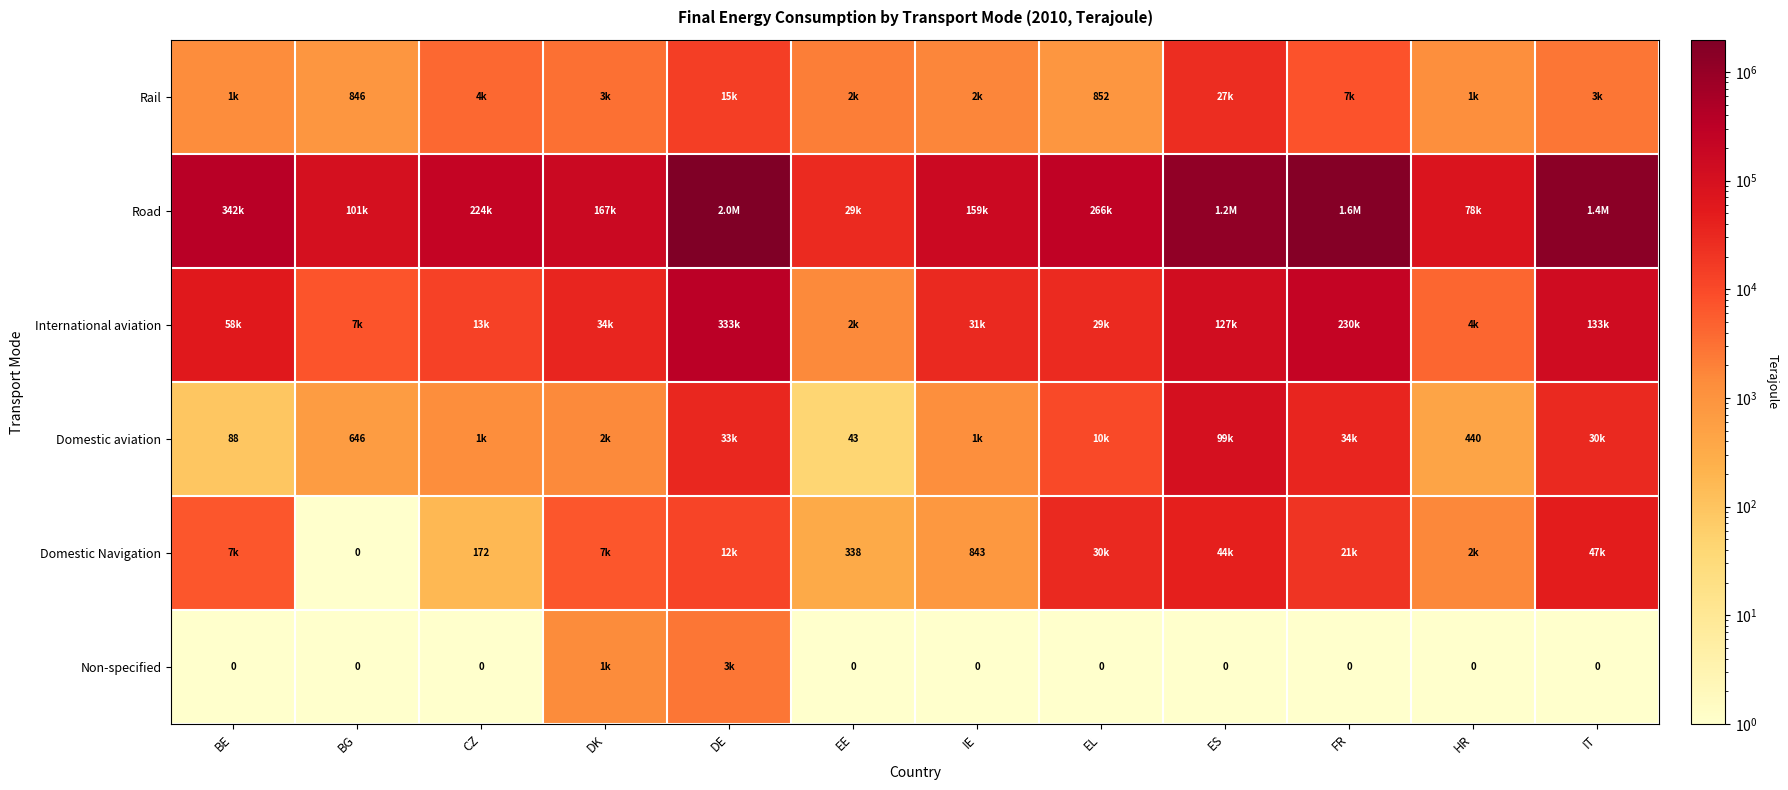

Between EE and BE, which is larger?

EE